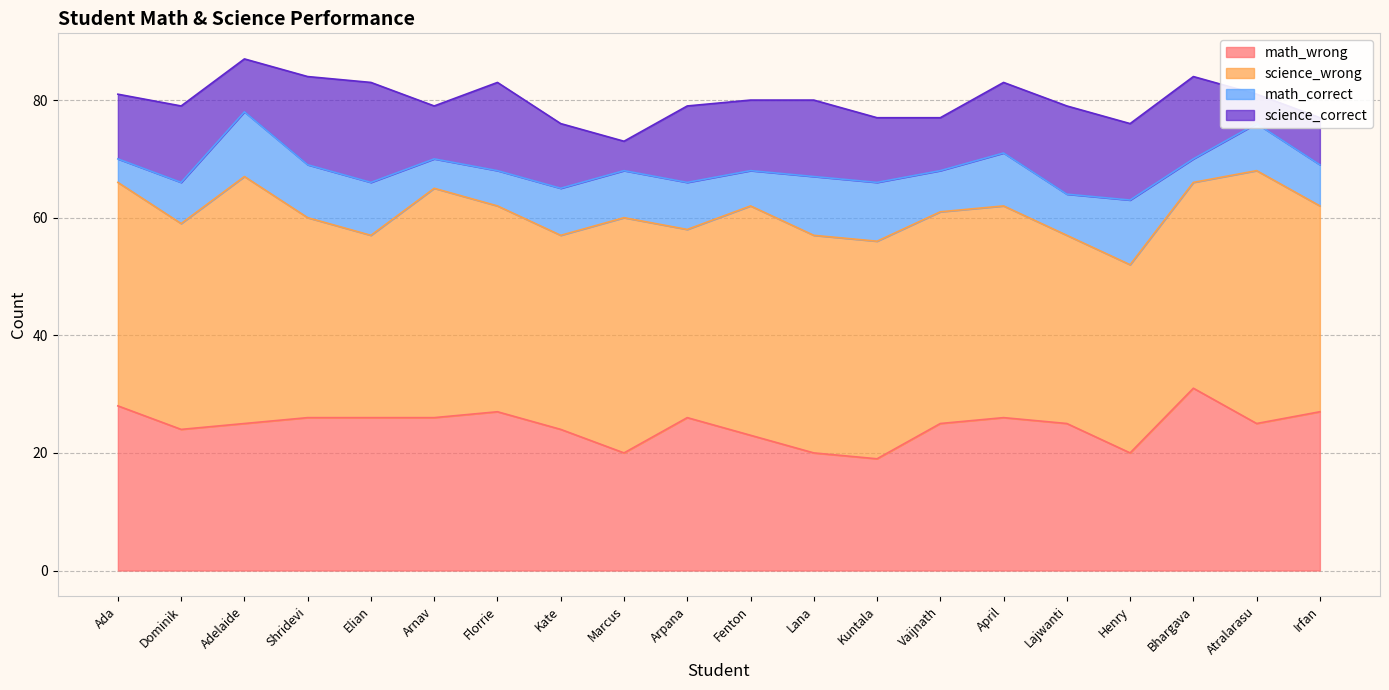

Rank the series at Fenton from highest to lowest value.

science_wrong, math_wrong, science_correct, math_correct